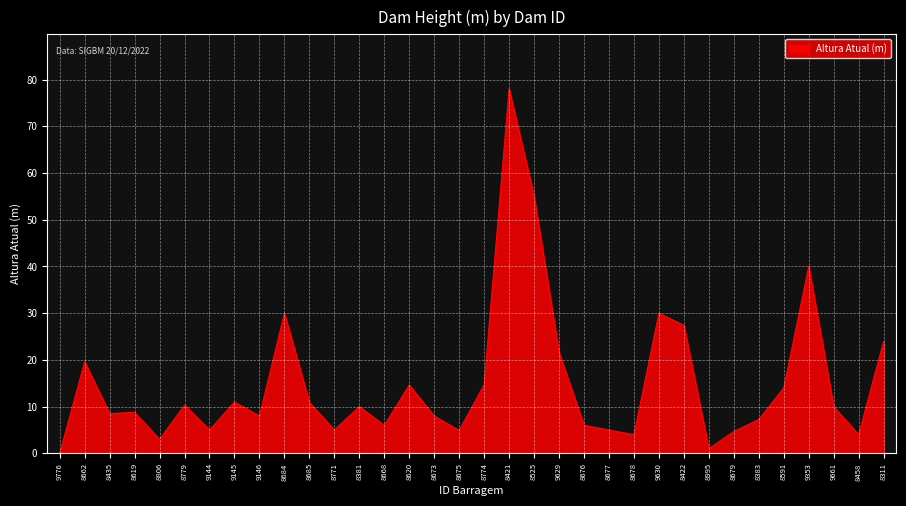

What position from the right is 8678?

11